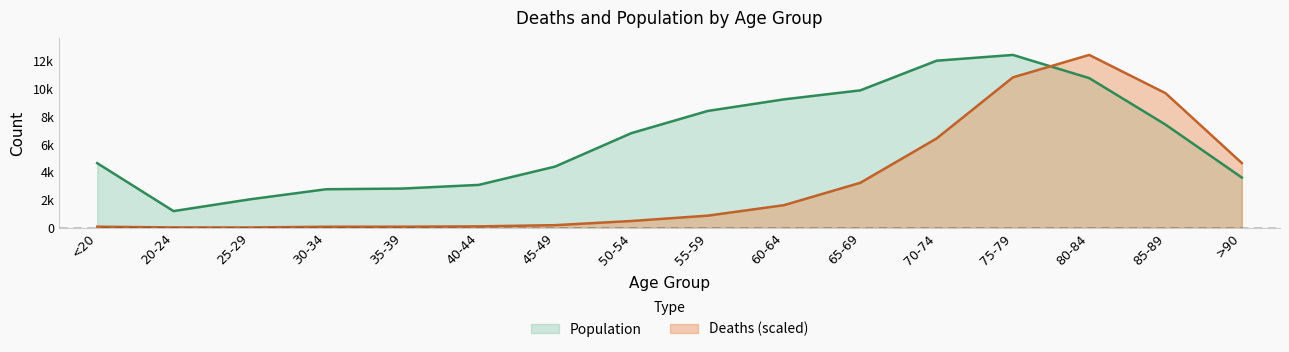

What is the label of the 6th point from the right?

65-69